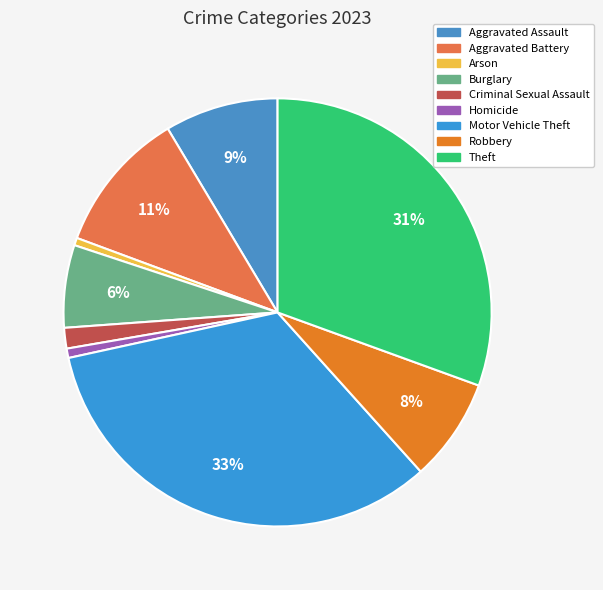

Is there any slice that represents more than half of the pie?

No